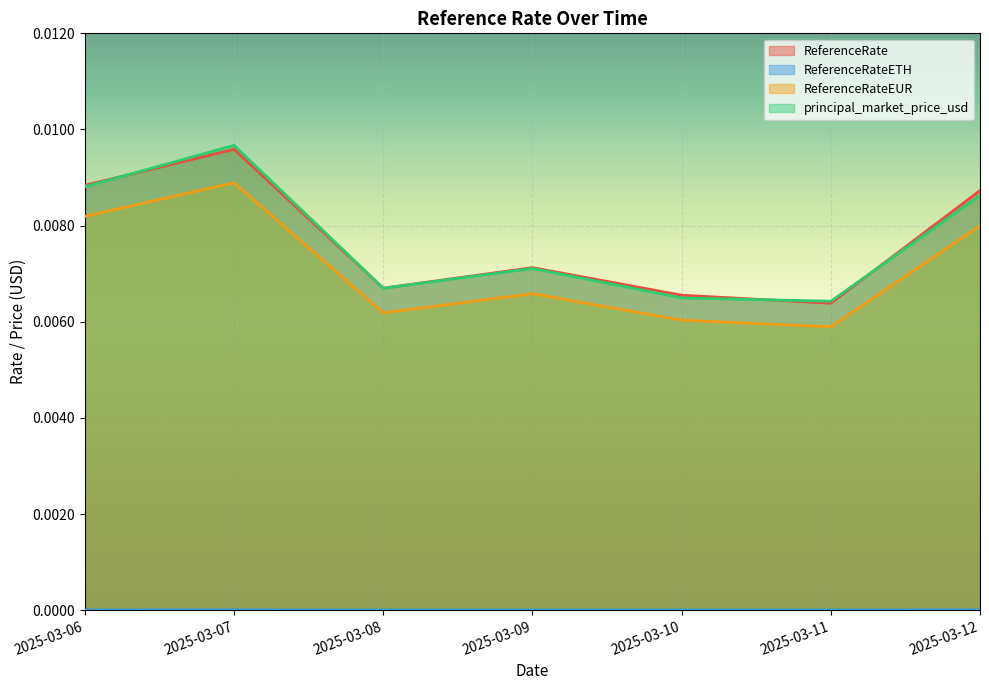

At 2025-03-09, list the series in order from largest to smallest.

ReferenceRate, principal_market_price_usd, ReferenceRateEUR, ReferenceRateETH